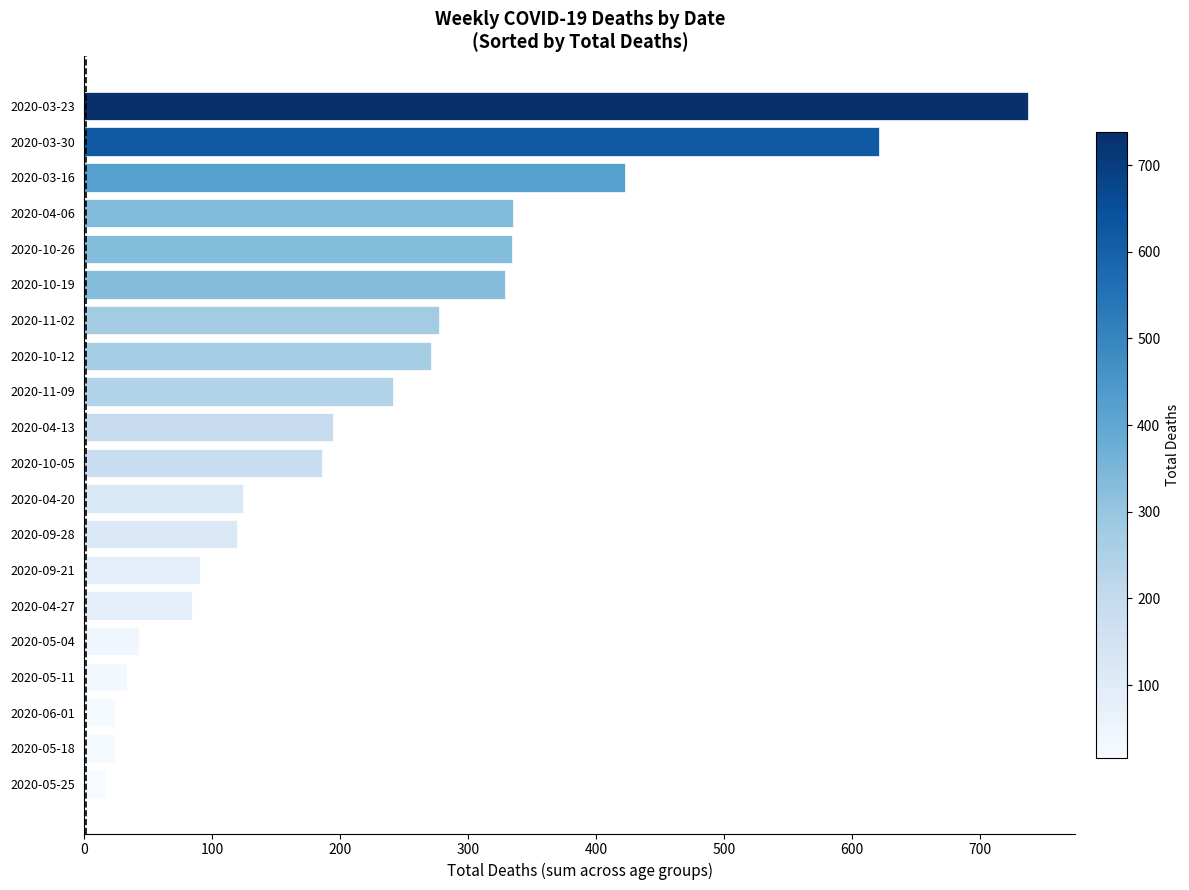

Between 2020-03-16 and 2020-04-13, which is larger?

2020-03-16